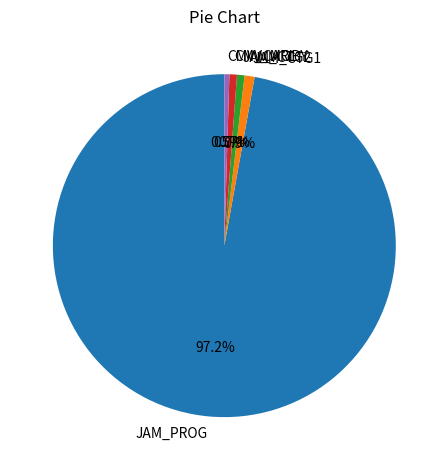

Count the number of slices in the pie.

5